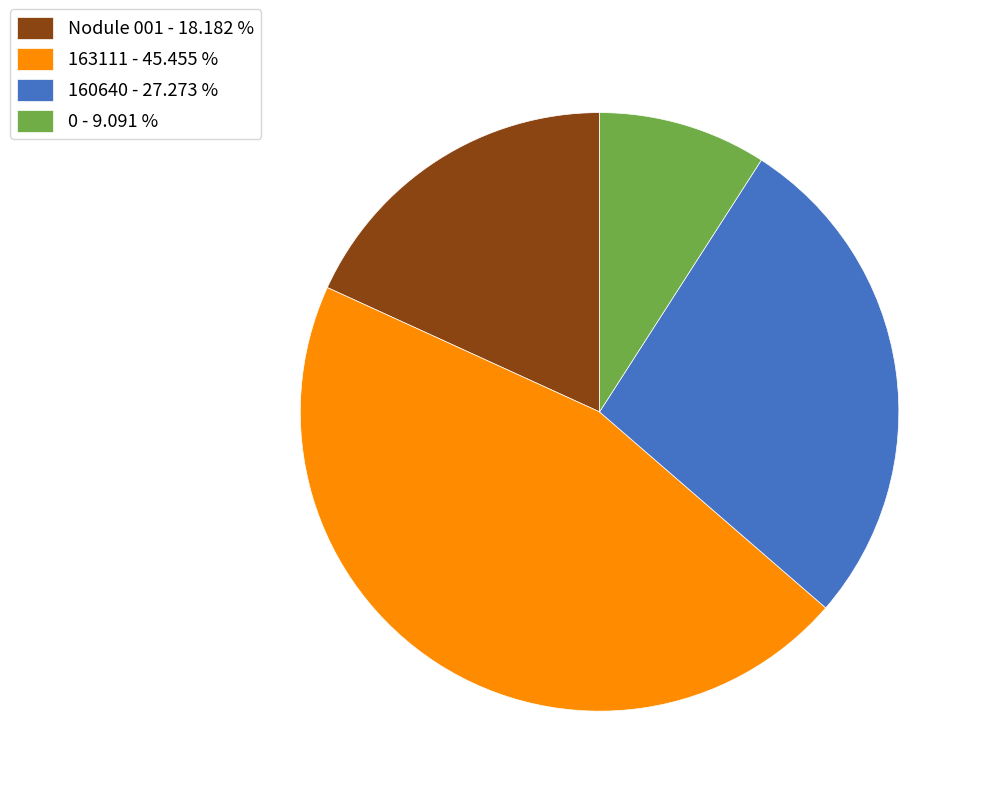

What is the ratio of the value at 163111 - 45.455 % to the value at 160640 - 27.273 %?

1.7